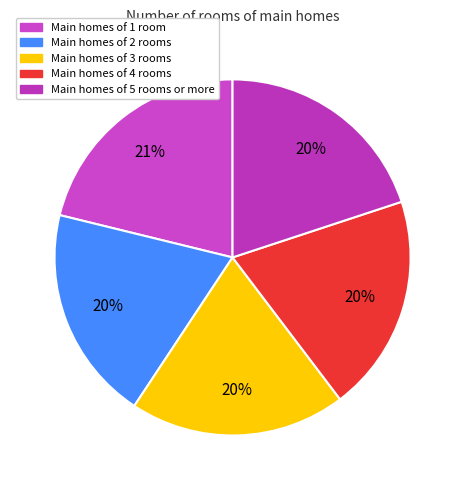

How many segments does this pie chart have?

5